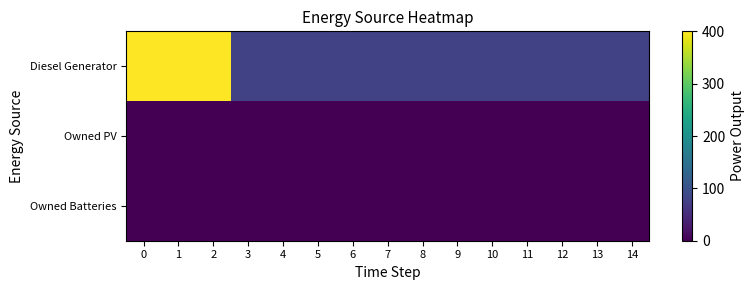

At how many categories does at least one series exceed 216?

3